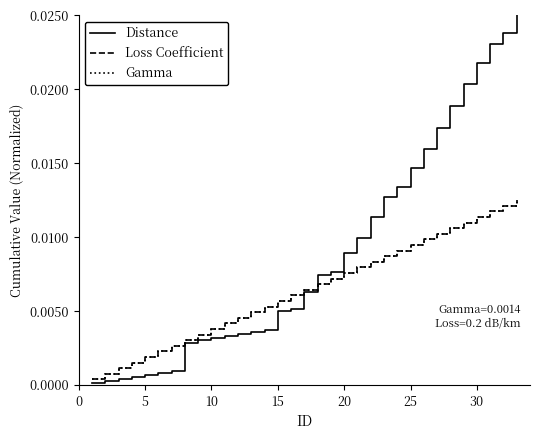

Is this an area chart (filled region under the line)?

No